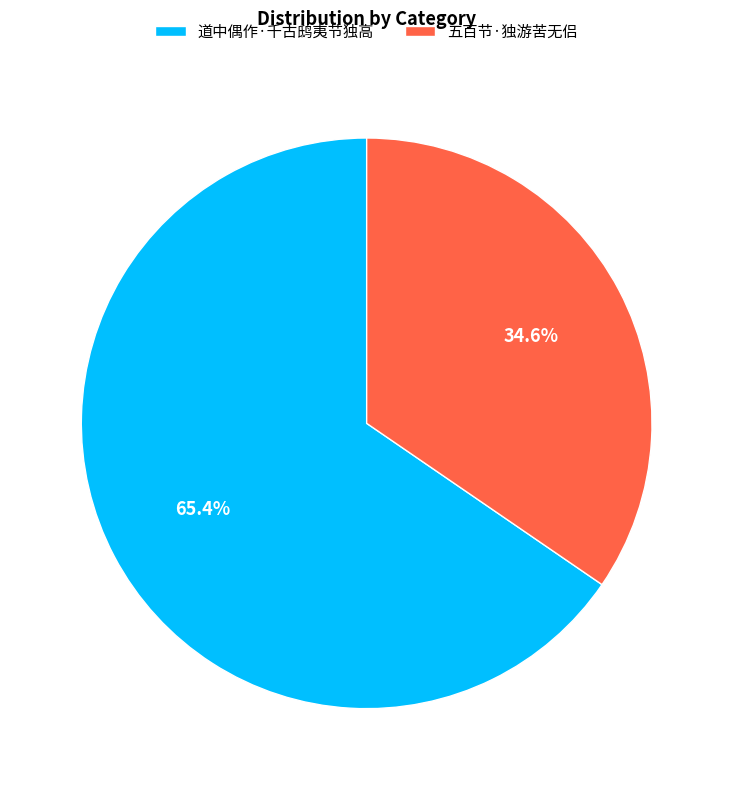

To the nearest percent, what is the average slice percentage?

50%